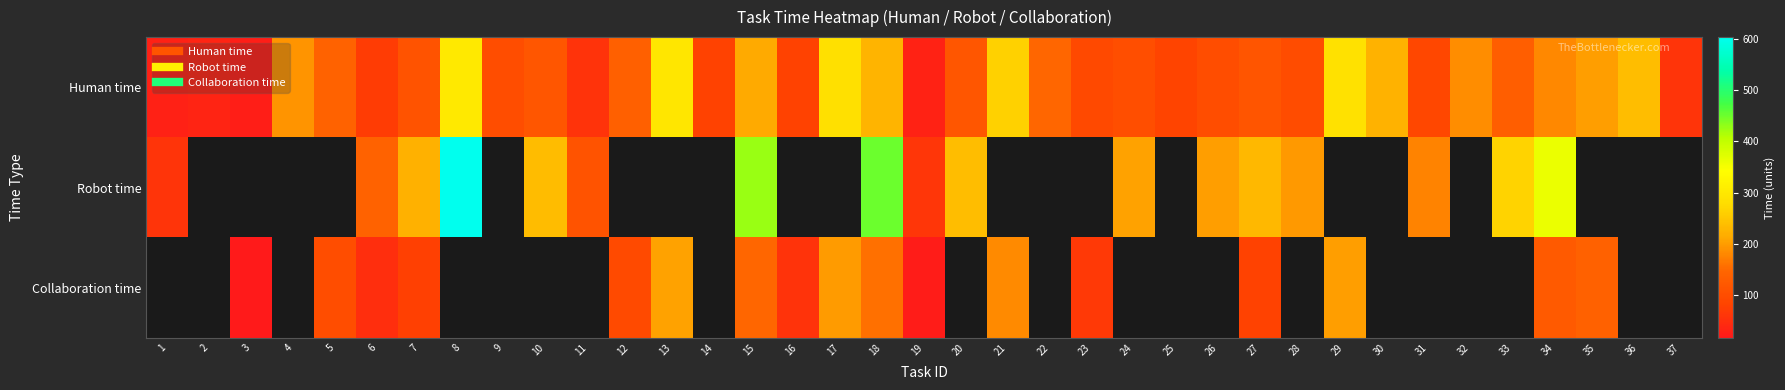

Where does the Collaboration time series first go above 183?

13